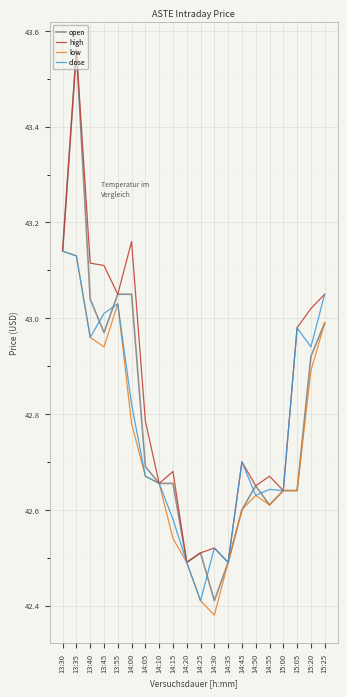

What position from the right is 15:00?

4